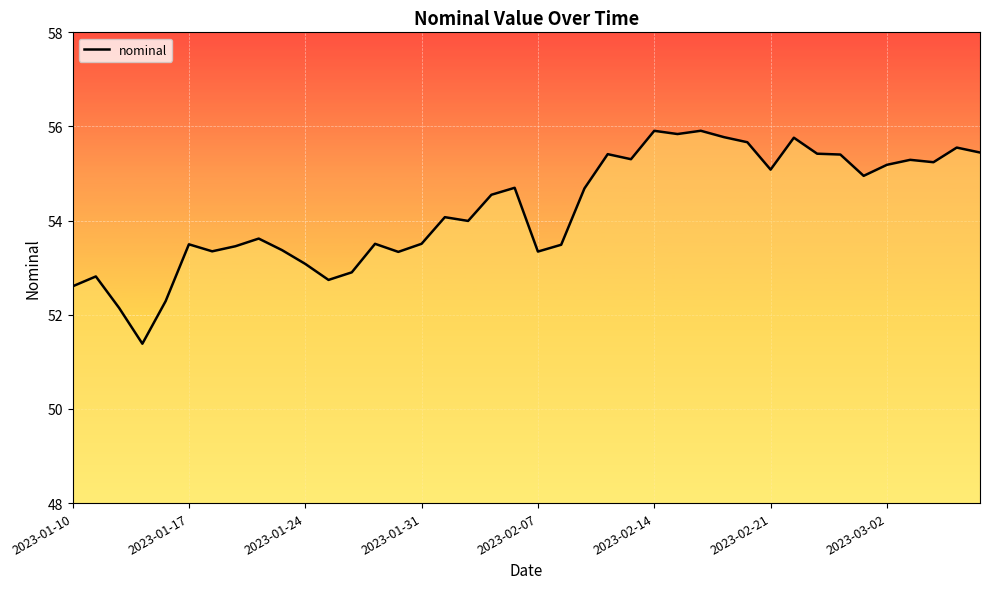

What is the maximum value shown in the chart?

55.9